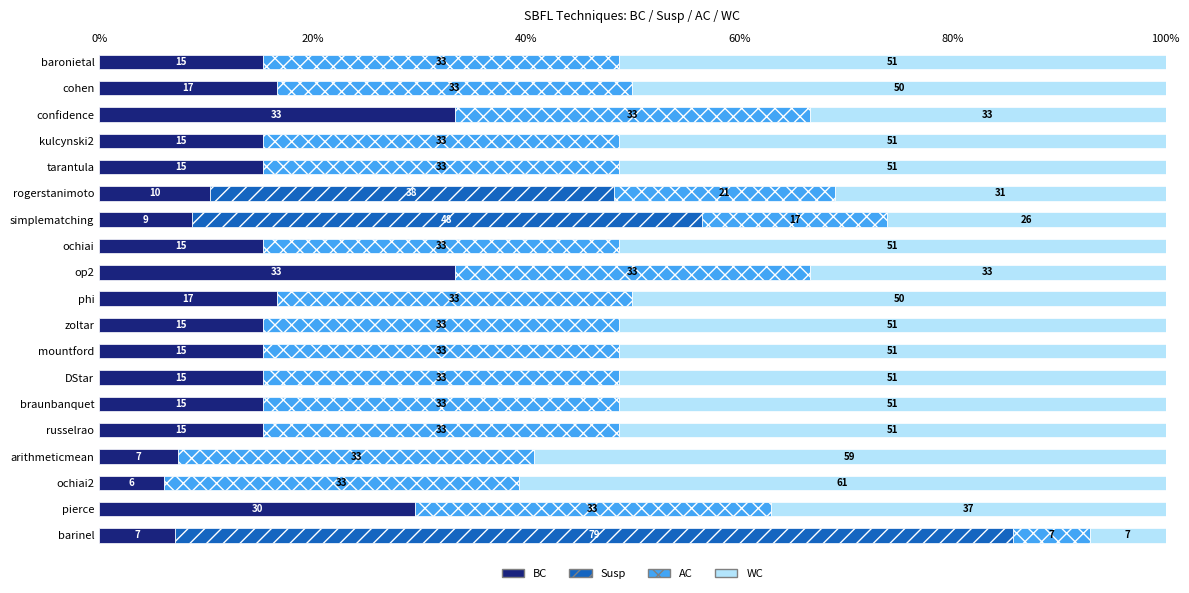

What is the label of the 2nd bar from the right?

pierce